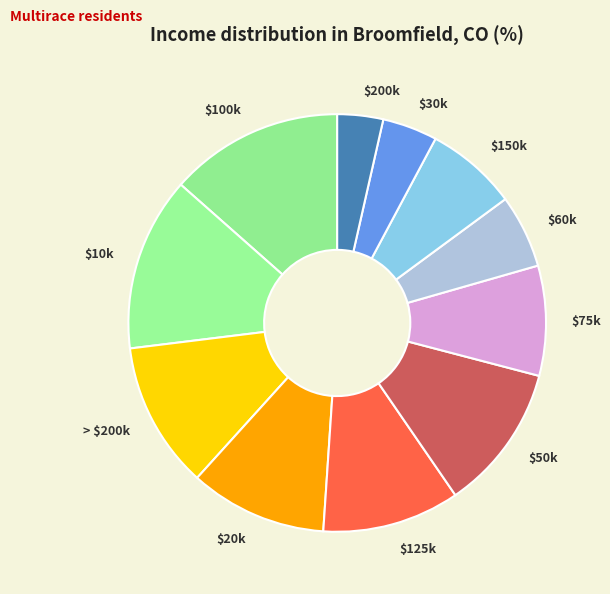

Is there any slice that represents more than half of the pie?

No